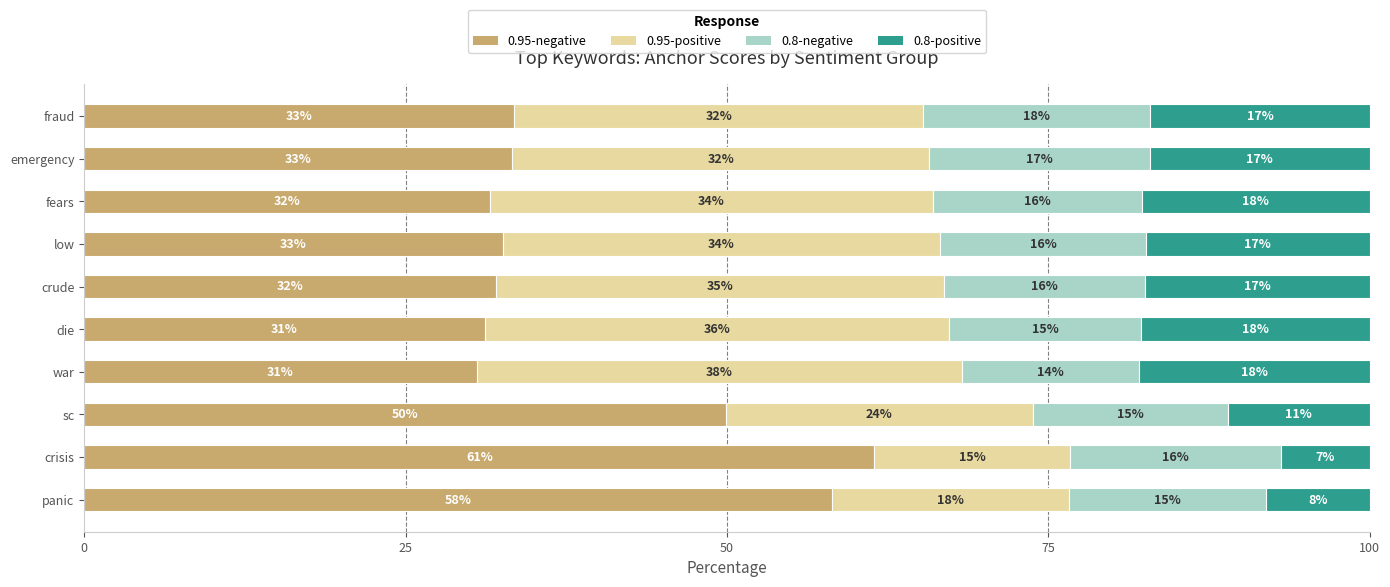

Where is 0.95-negative nearest to the value 46?

sc